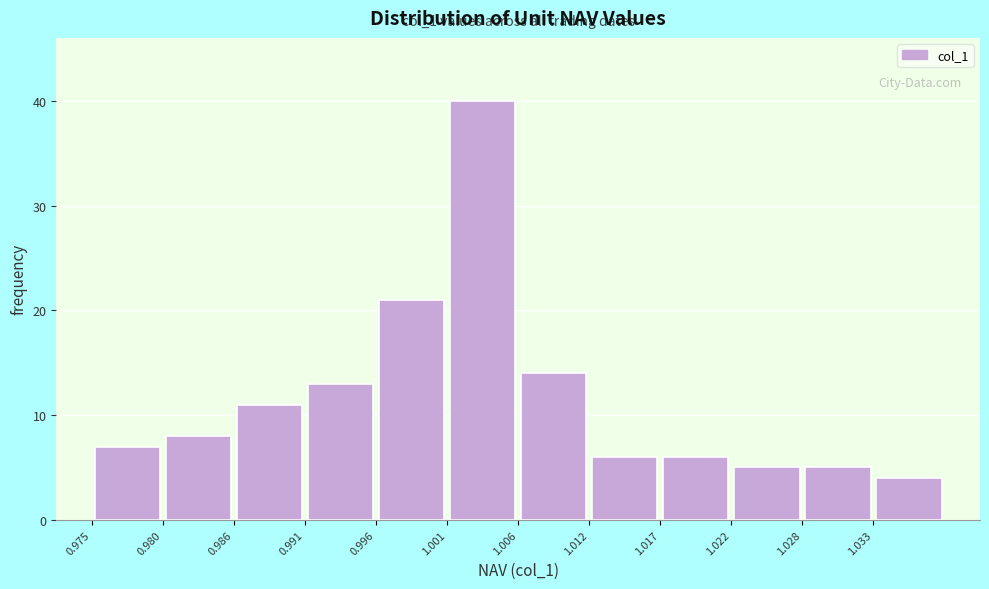

Which range on the x-axis has the tallest bar?

1.001 to 1.007